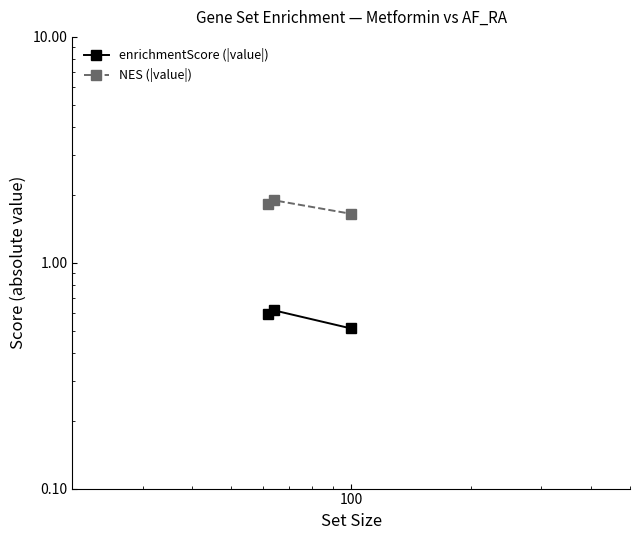

What is the value of the enrichmentScore (|value|) point at the 2nd from the left?

0.6